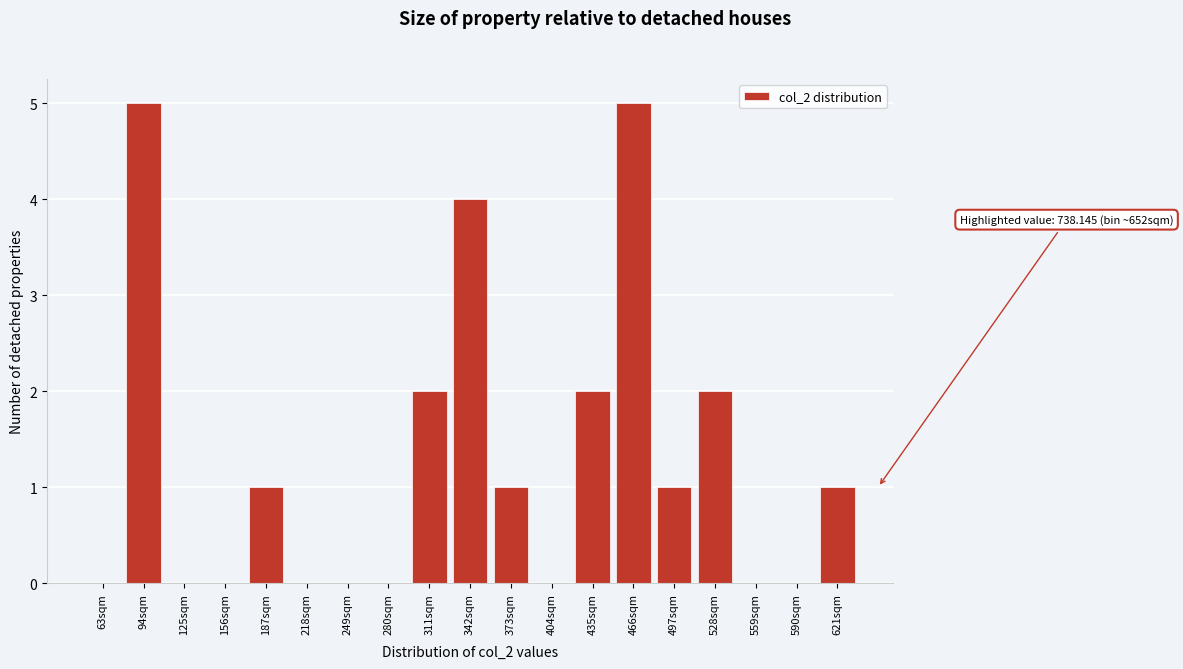

Reading right to left, extract all data points from this chart.

621sqm=1	590sqm=0	559sqm=0	528sqm=2	497sqm=1	466sqm=5	435sqm=2	404sqm=0	373sqm=1	342sqm=4	311sqm=2	280sqm=0	249sqm=0	218sqm=0	187sqm=1	156sqm=0	125sqm=0	94sqm=5	63sqm=0